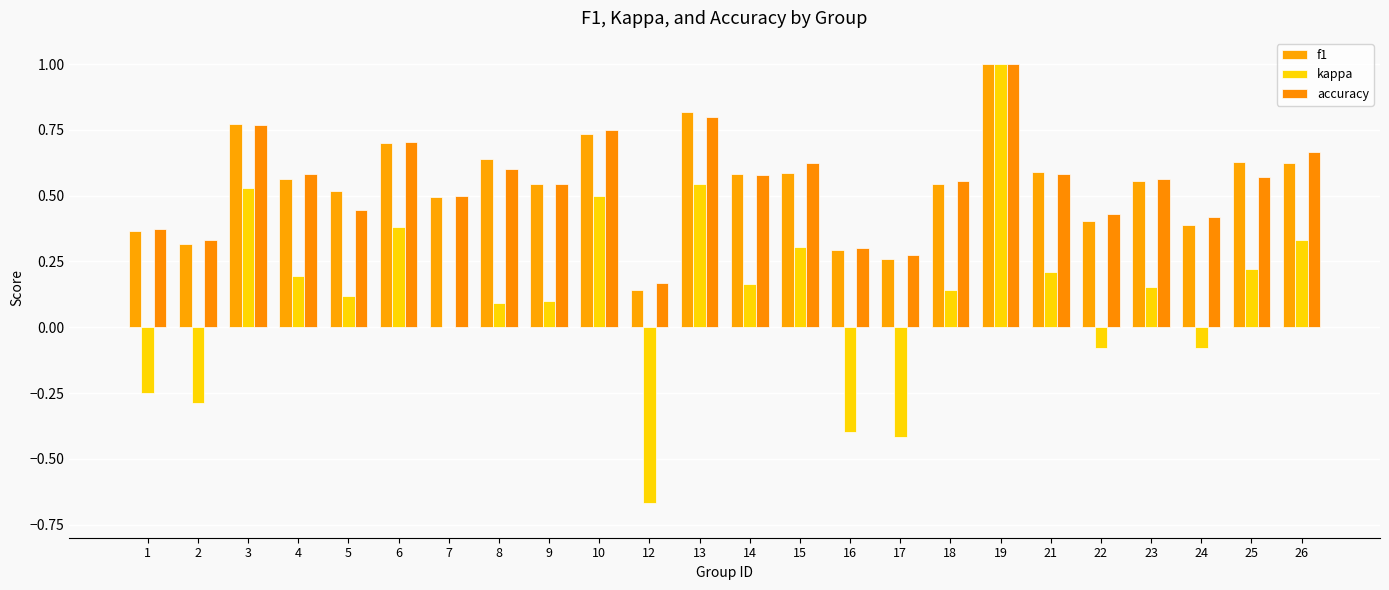

What is the average value of the f1 series?

0.5